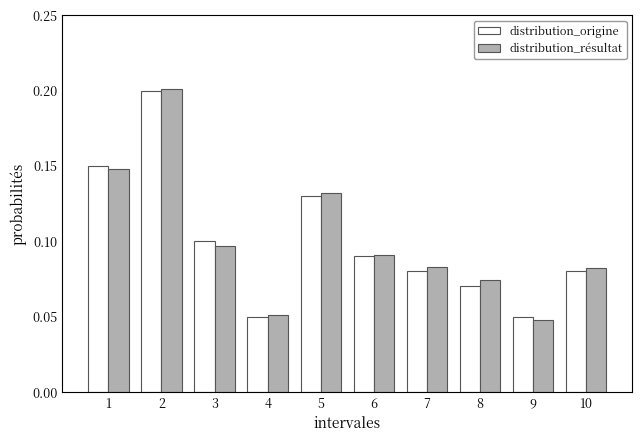

Which series changed the most between 3 and 9?

distribution_origine